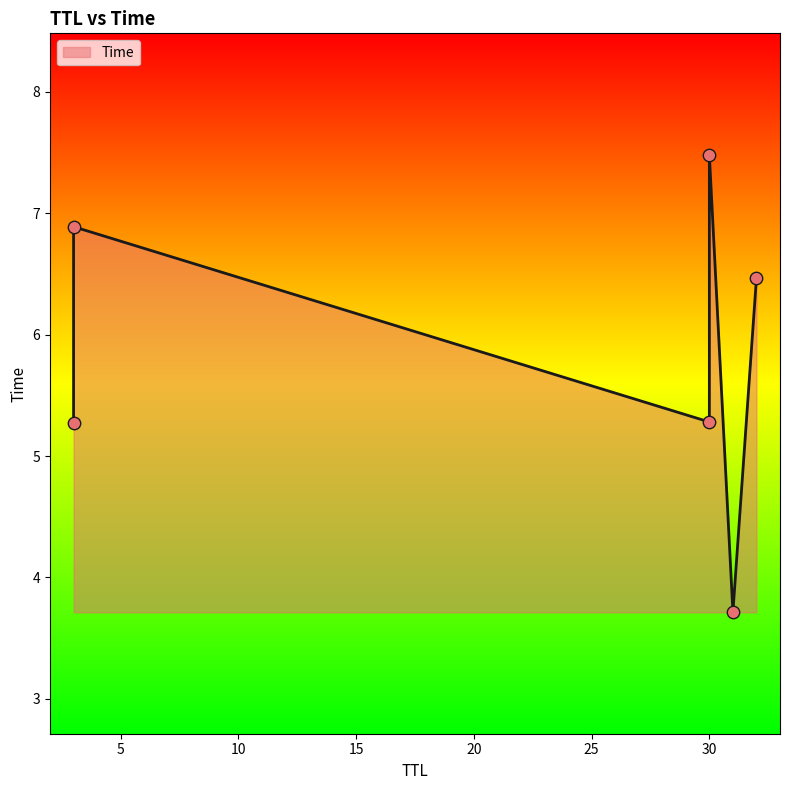

What is the ratio of the value at 31 to the value at 30?

0.5